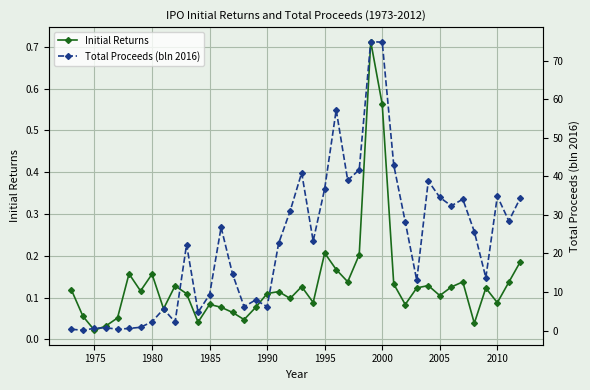

True or false: Initial Returns has more than 1 points higher than both neighbors.

True